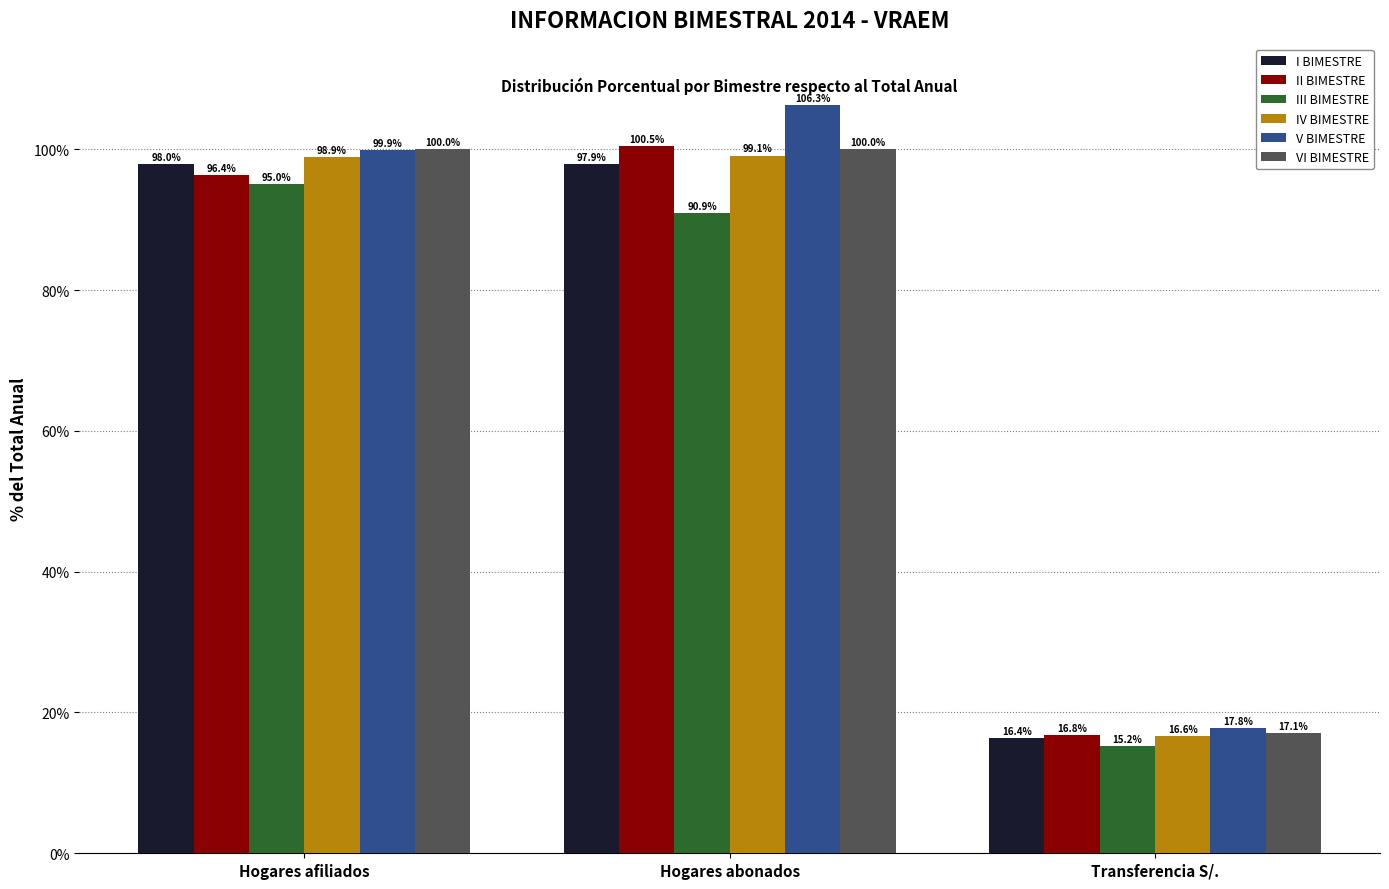

What is the maximum value for V BIMESTRE?

106.3